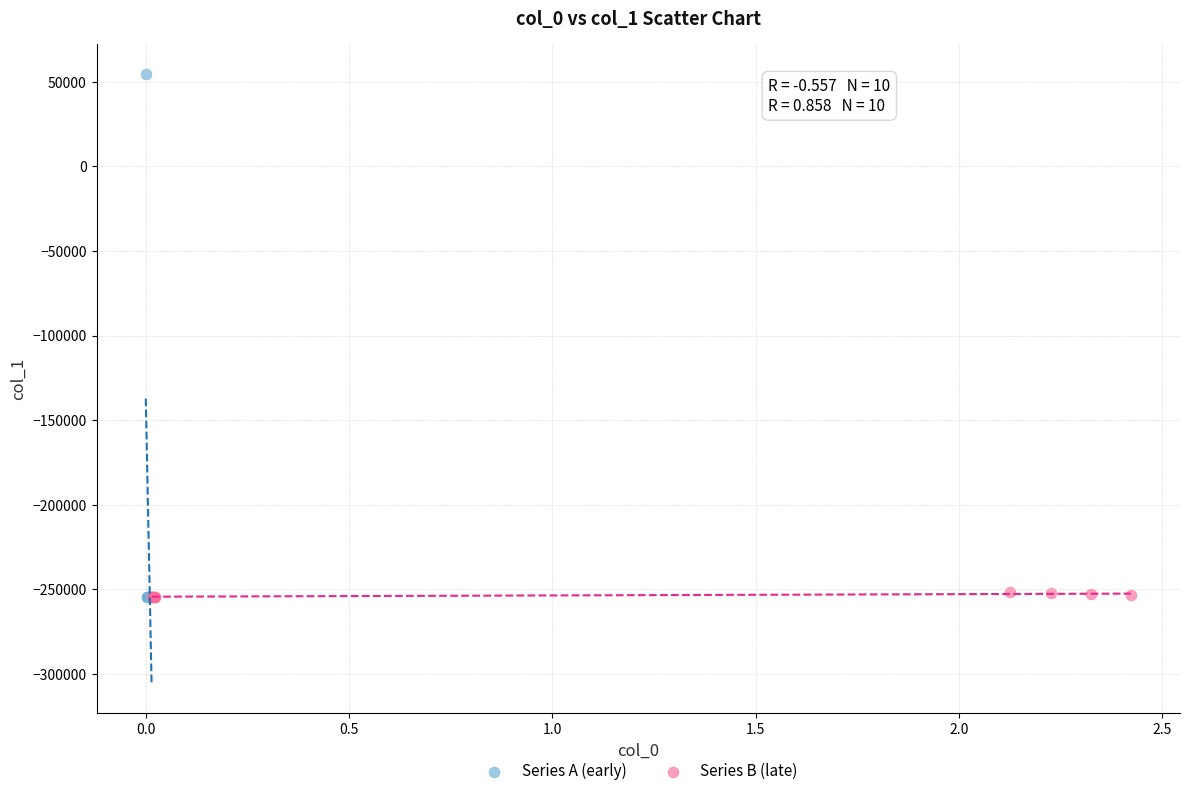

Which series has the largest Y range (max minus min)?

Series A (early)